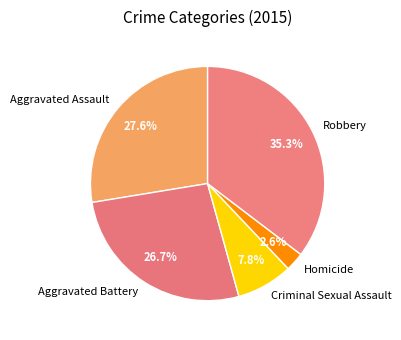

Is there any slice that represents more than half of the pie?

No